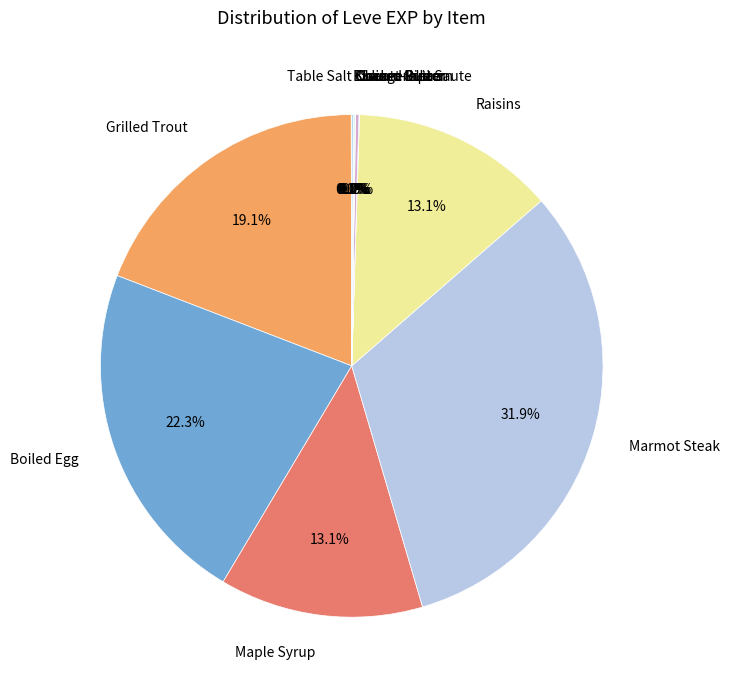

How much of the chart is everything except Marmot Steak?

68.1%